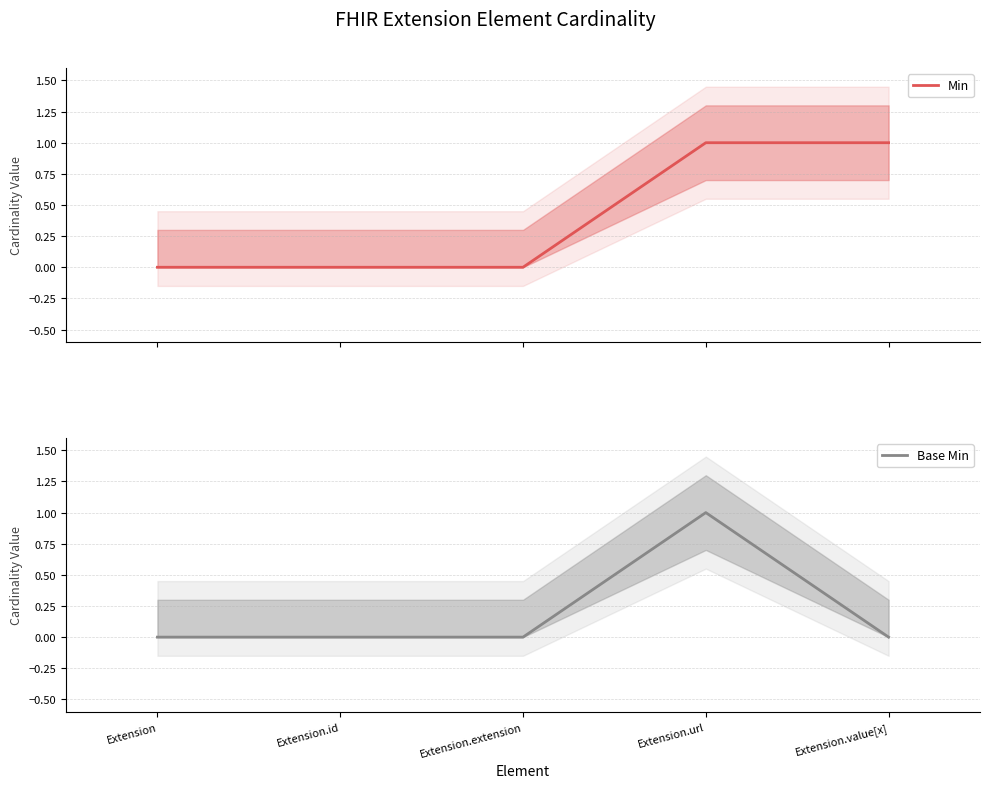

Count the number of data series in this chart.

2